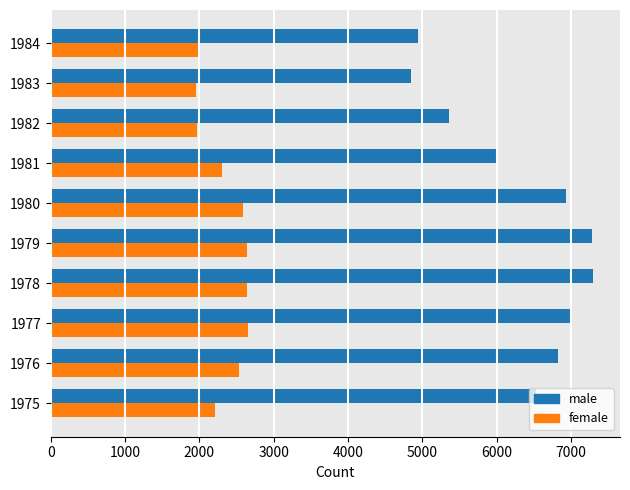

Which series has the largest range (max minus min)?

male